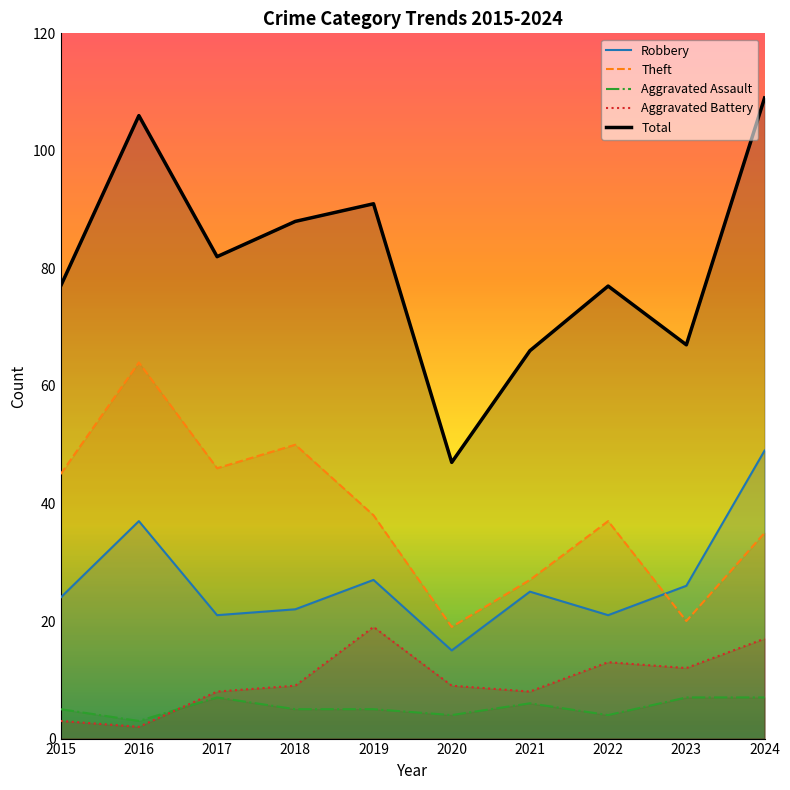

Rank the categories by Total value from lowest to highest.

2020, 2021, 2023, 2015, 2022, 2017, 2018, 2019, 2016, 2024